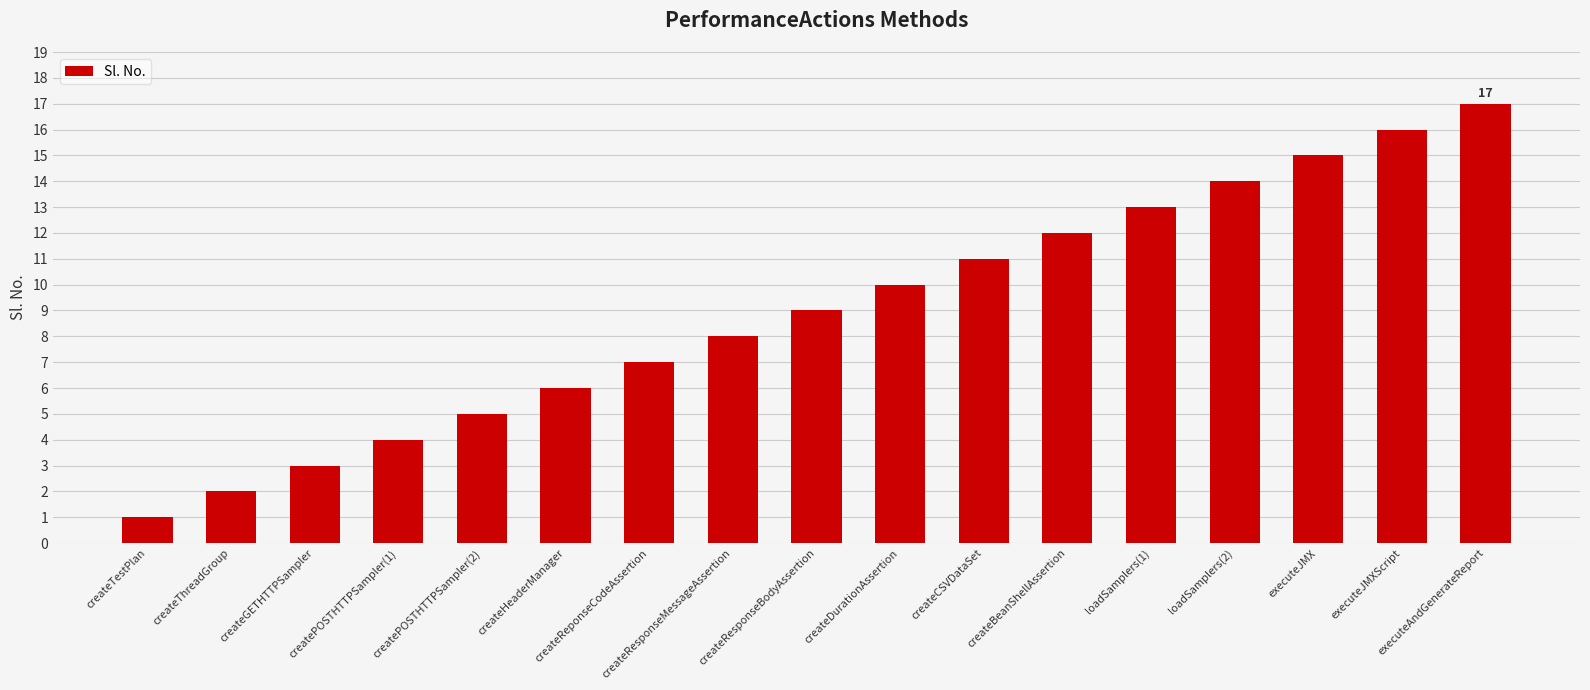

What is the change in value from createPOSTHTTPSampler(2) to createReponseCodeAssertion?

+2